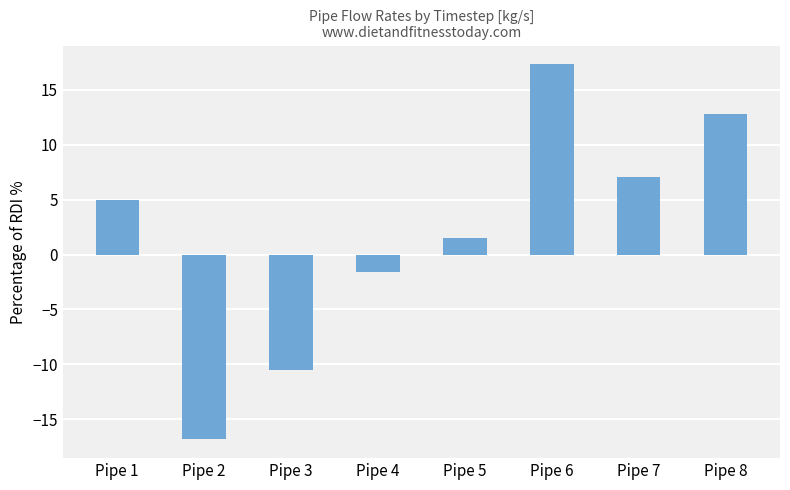

Count the number of data series in this chart.

1